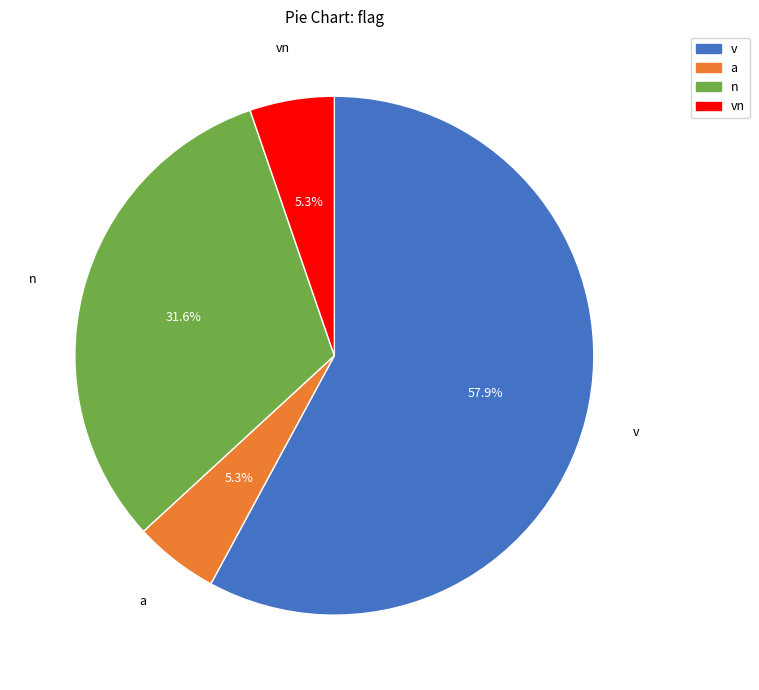

How many segments does this pie chart have?

4